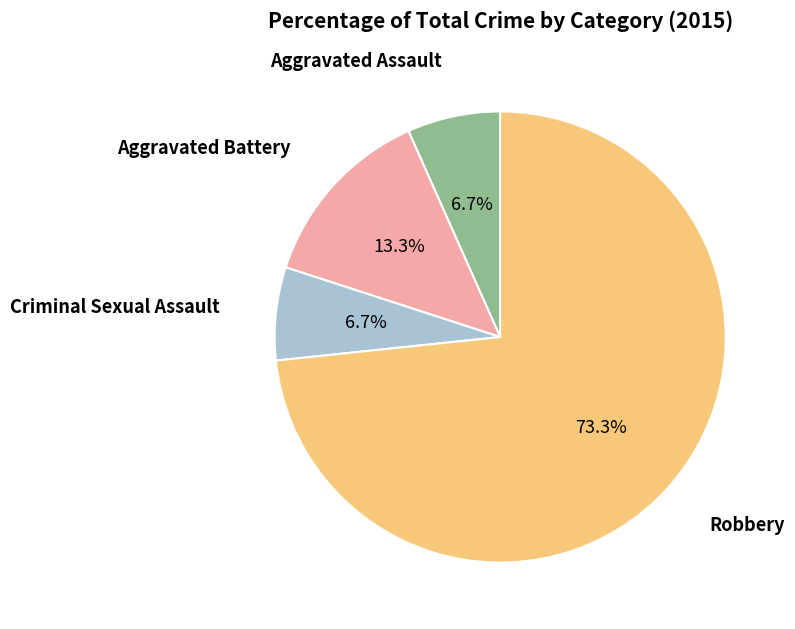

What is the largest slice in the pie chart?

Robbery